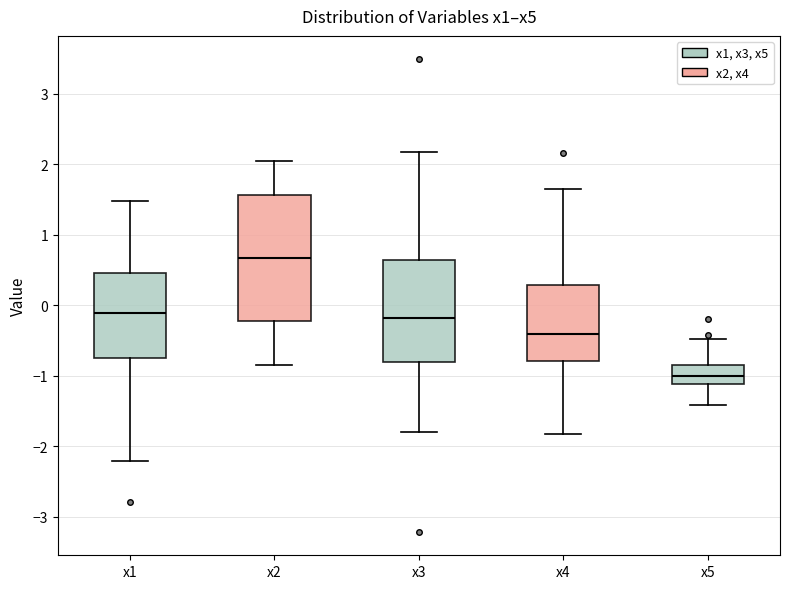

Reading left to right, transcribe this box plot: for each box, give where its median line is, the range the box spans, and where its two whiskers end, as read against the y-axis. The values are not printed on the chart, so give them approximately, as read against the axis.

x1: median -0.1, box -0.8 to 0.5, whiskers -2.2 to 1.5
x2: median 0.7, box -0.2 to 1.6, whiskers -0.8 to 2.0
x3: median -0.2, box -0.8 to 0.6, whiskers -1.8 to 2.2
x4: median -0.4, box -0.8 to 0.3, whiskers -1.8 to 1.6
x5: median -1.0, box -1.1 to -0.8, whiskers -1.4 to -0.5